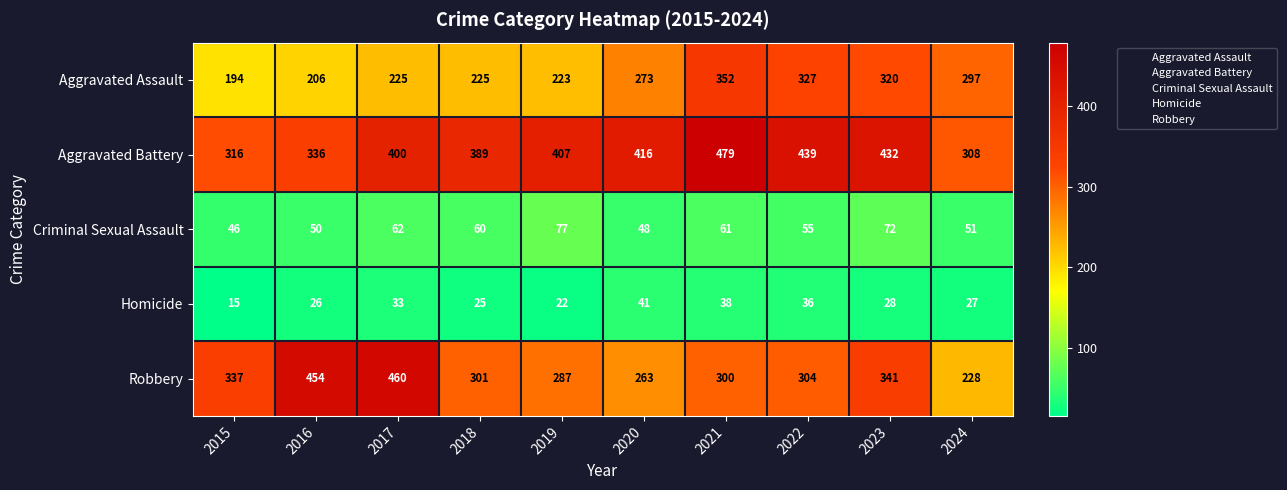

What is the sum of all Aggravated Battery values?

3922